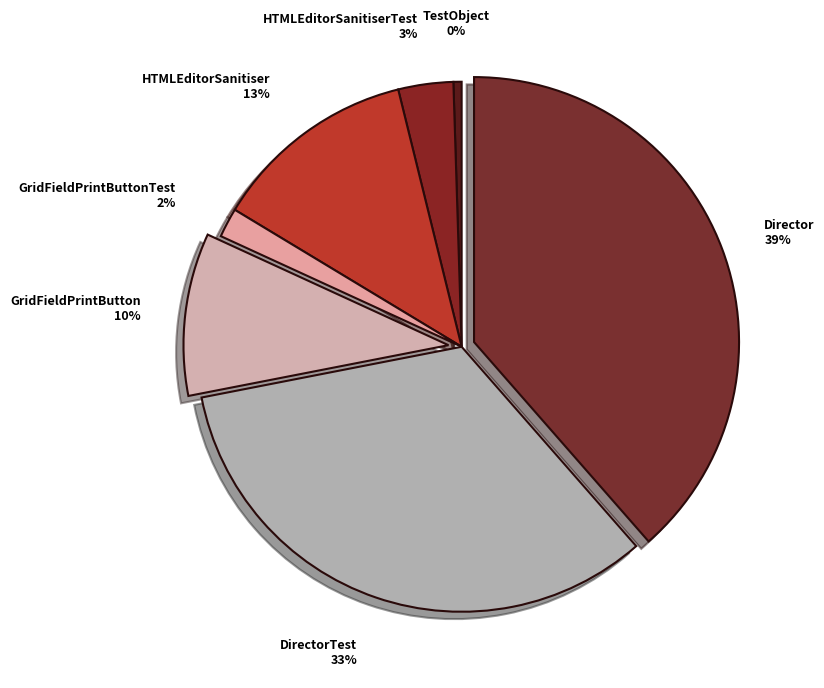

Does any single category account for the majority?

No